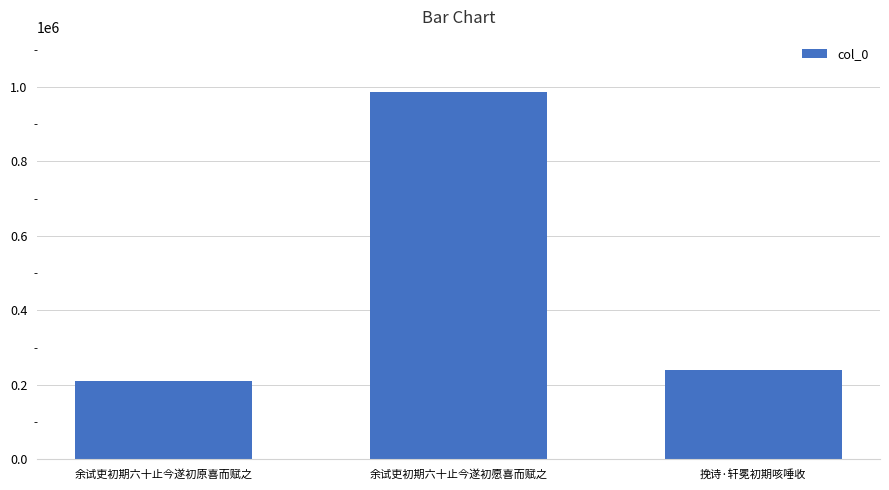

Rank the categories by value from highest to lowest.

余试吏初期六十止今遂初愿喜而赋之, 挽诗·轩冕初期咳唾收, 余试吏初期六十止今遂初原喜而赋之